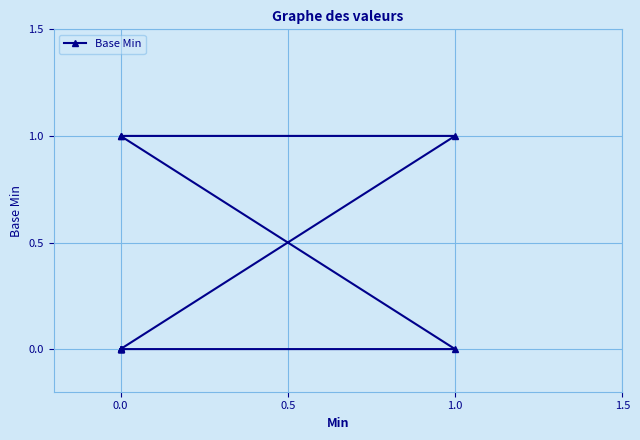

True or false: there are more than 2 points higher than both neighbors.

False